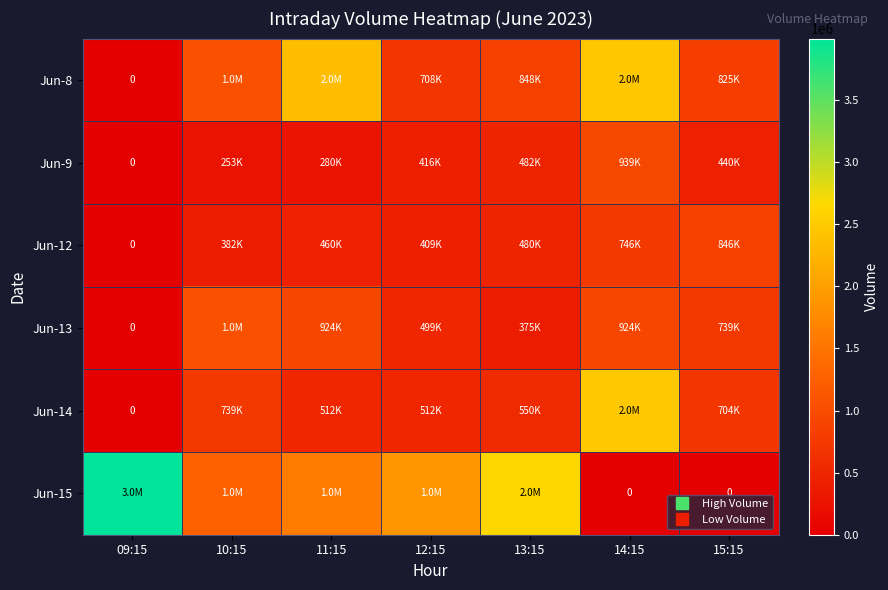

Which label corresponds to the smallest value in the chart?

09:15